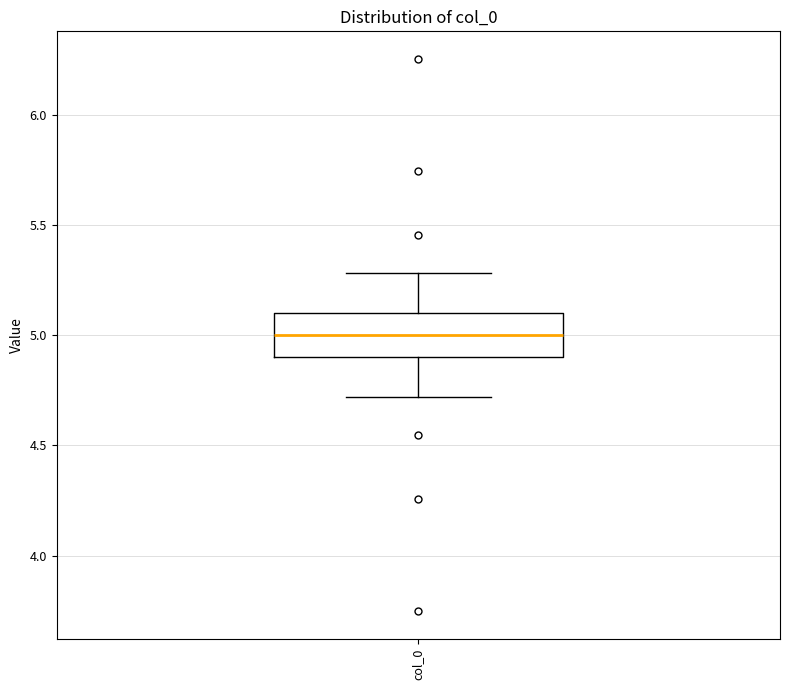

Read this box plot against the y-axis: the position of the median line, the range covered by the box, and the ends of both whiskers. The values are not printed on the chart, so give them approximately, as read against the axis.

median 5.0, box 4.9 to 5.1, whiskers 4.7 to 5.3